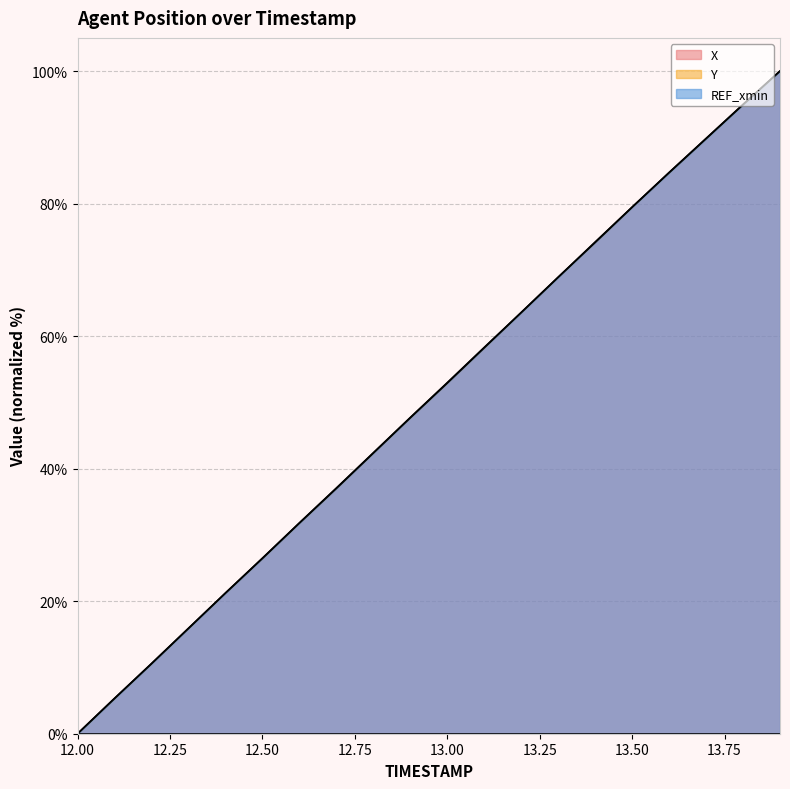

Between which two adjacent categories do X and Y first intersect?

12.1 and 12.2